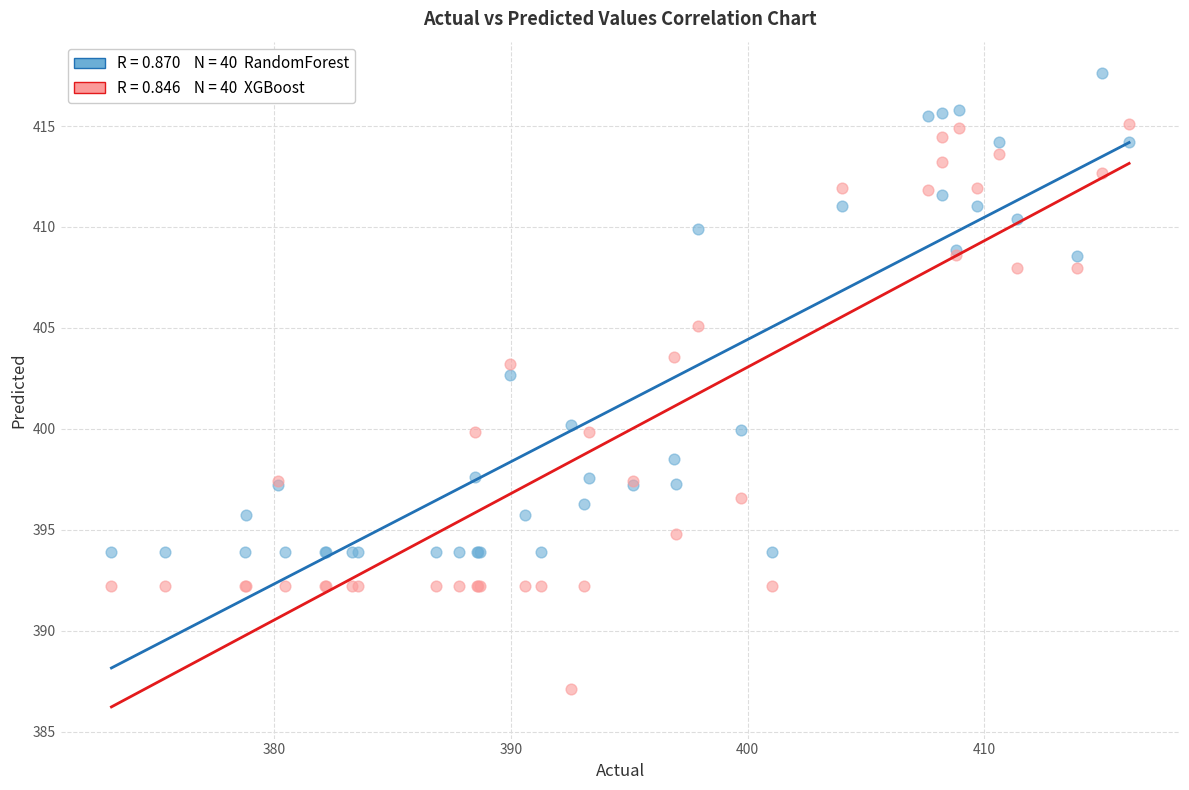

Across all series, what Y value is closest to 402?

402.7